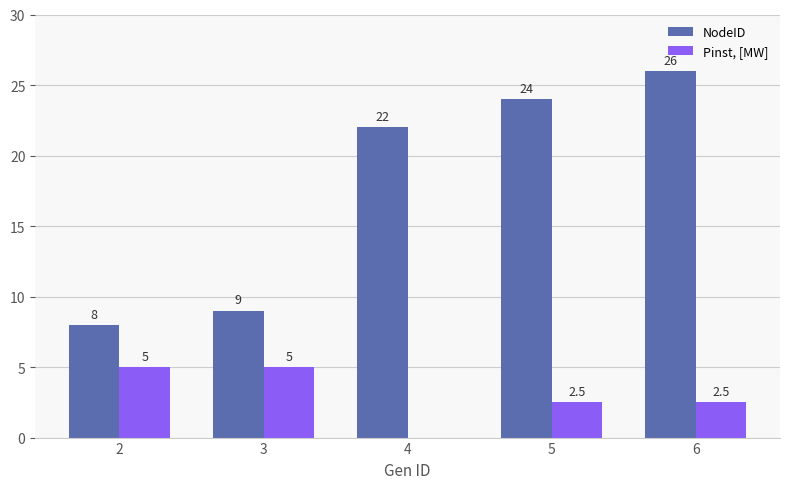

Which category has the highest value across all series?

6